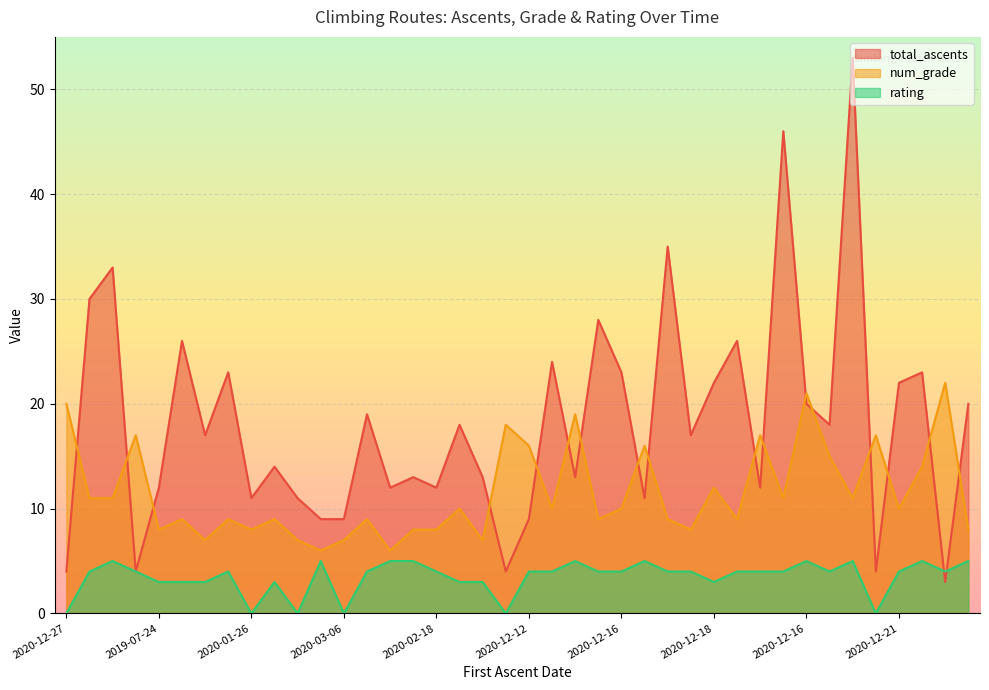

List the series in order of their overall mean, lowest first.

rating, num_grade, total_ascents